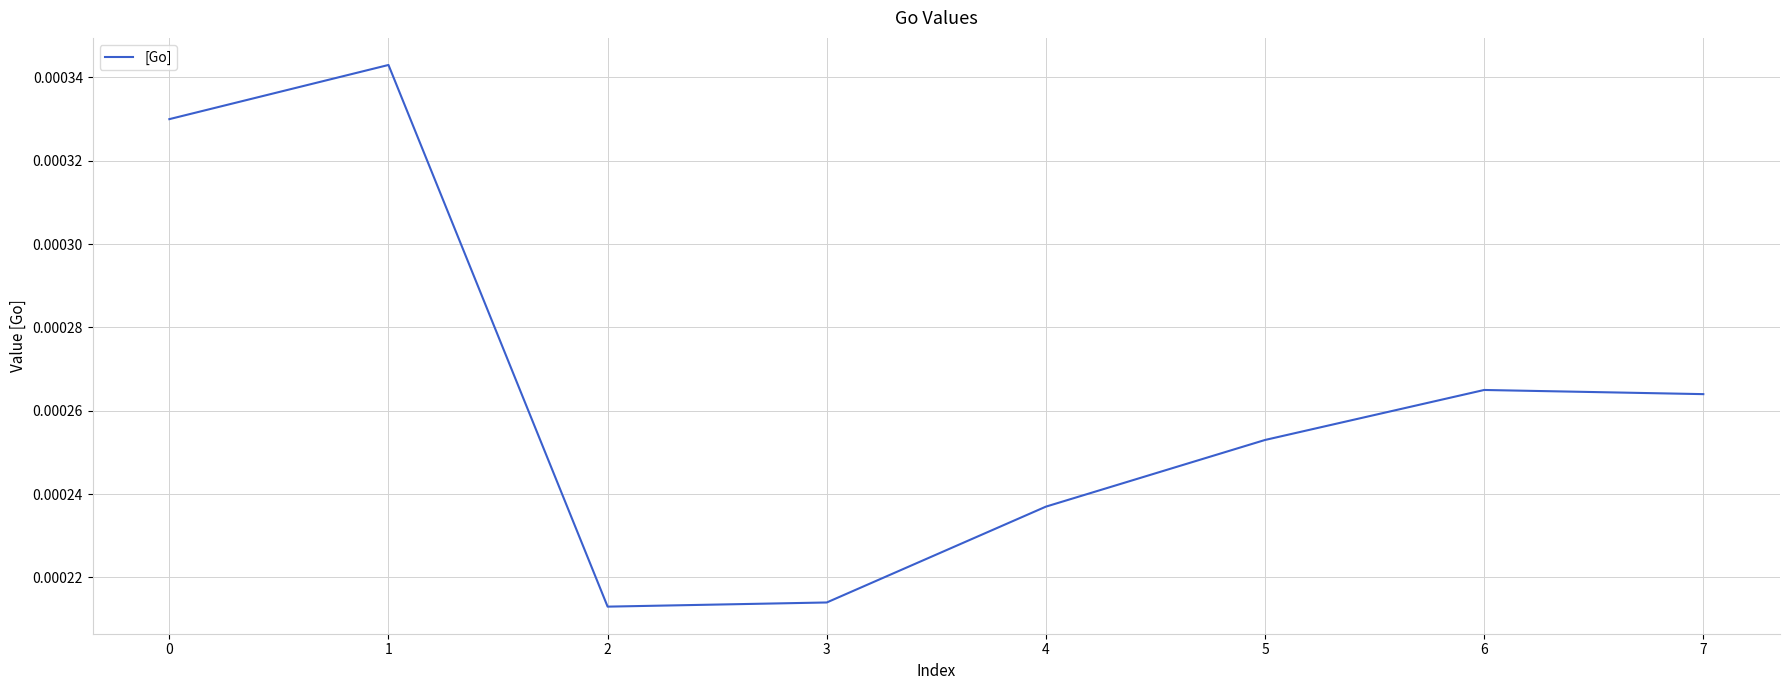

At which category does the data reach its first local peak?

1